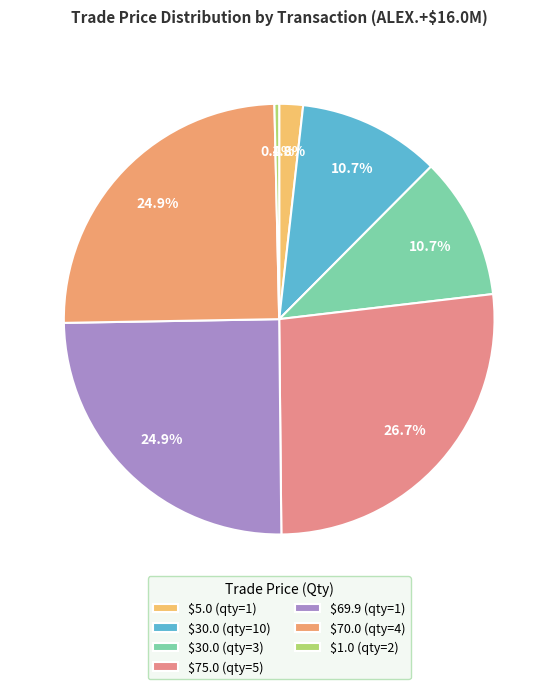

What is the largest slice in the pie chart?

$75.0 (qty=5)